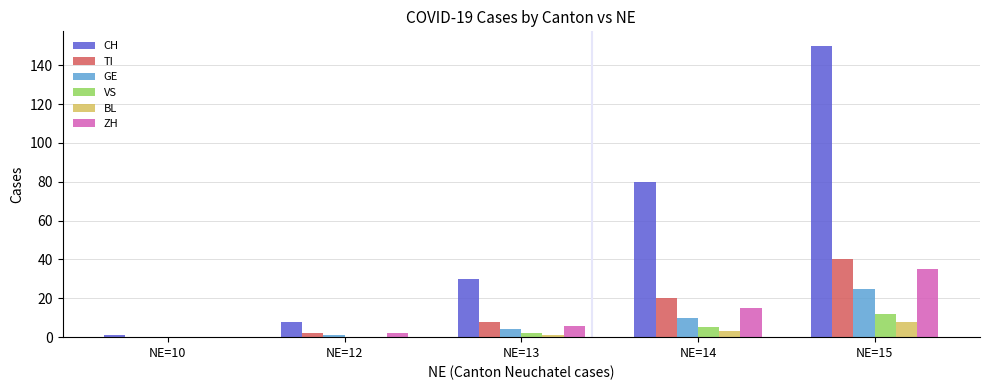

At which label is BL closest to 4?

NE=14